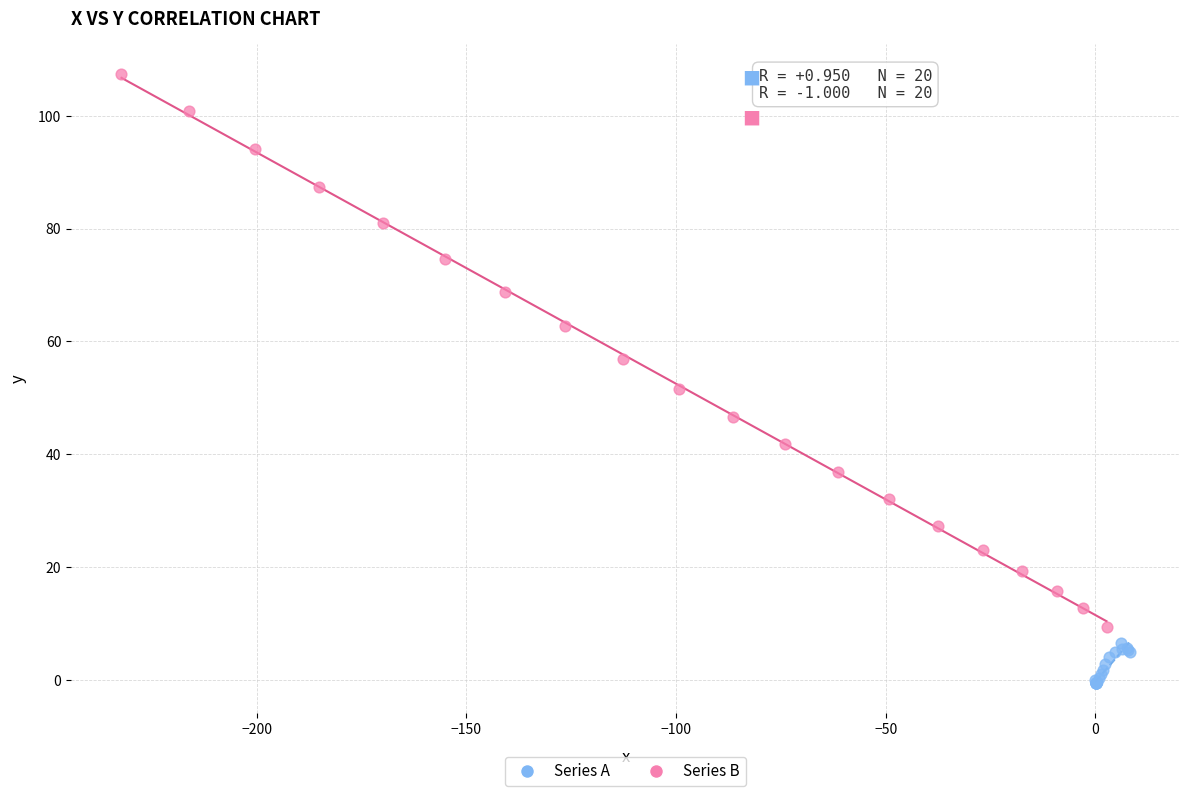

Which series has the widest spread of Y values?

Series B